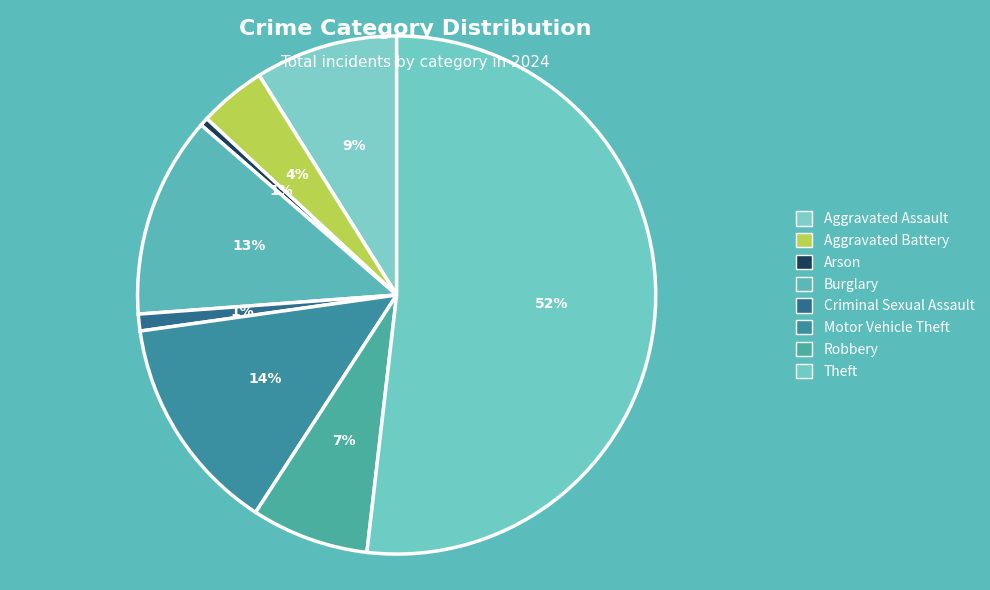

Is Aggravated Assault the majority of the pie?

No